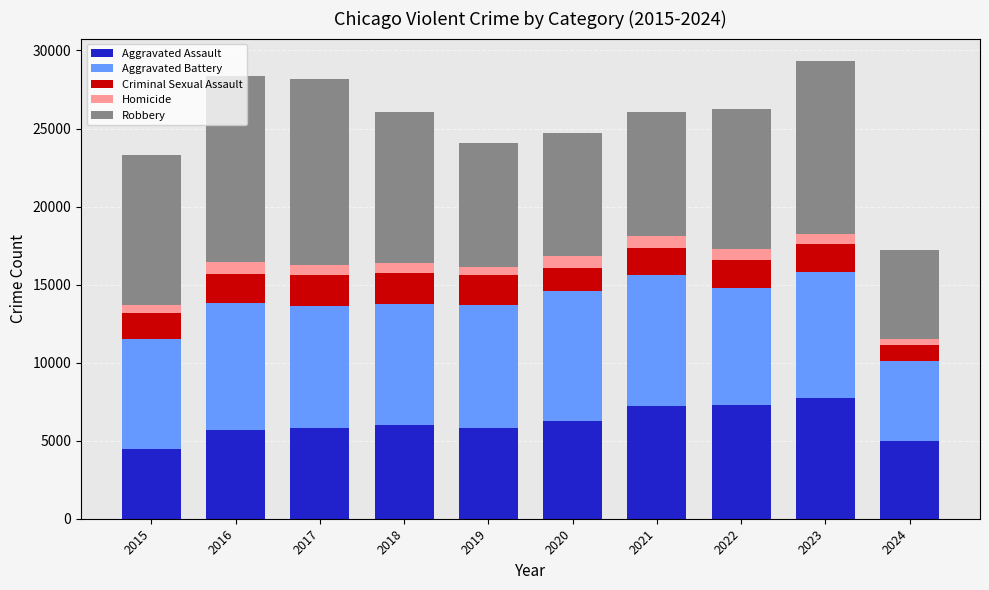

The value of Aggravated Assault at 2018 is 8042. True or false?

False